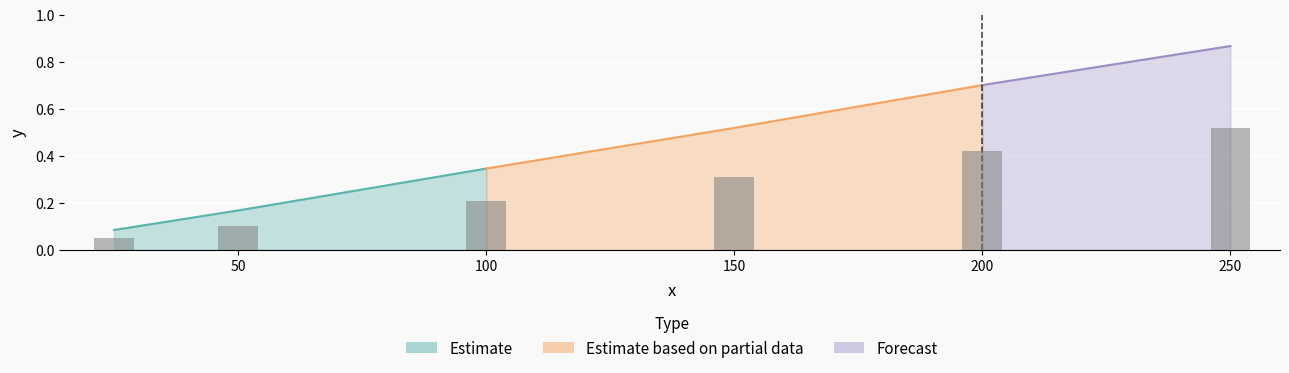

What is the difference between the maximum and minimum values?

0.5